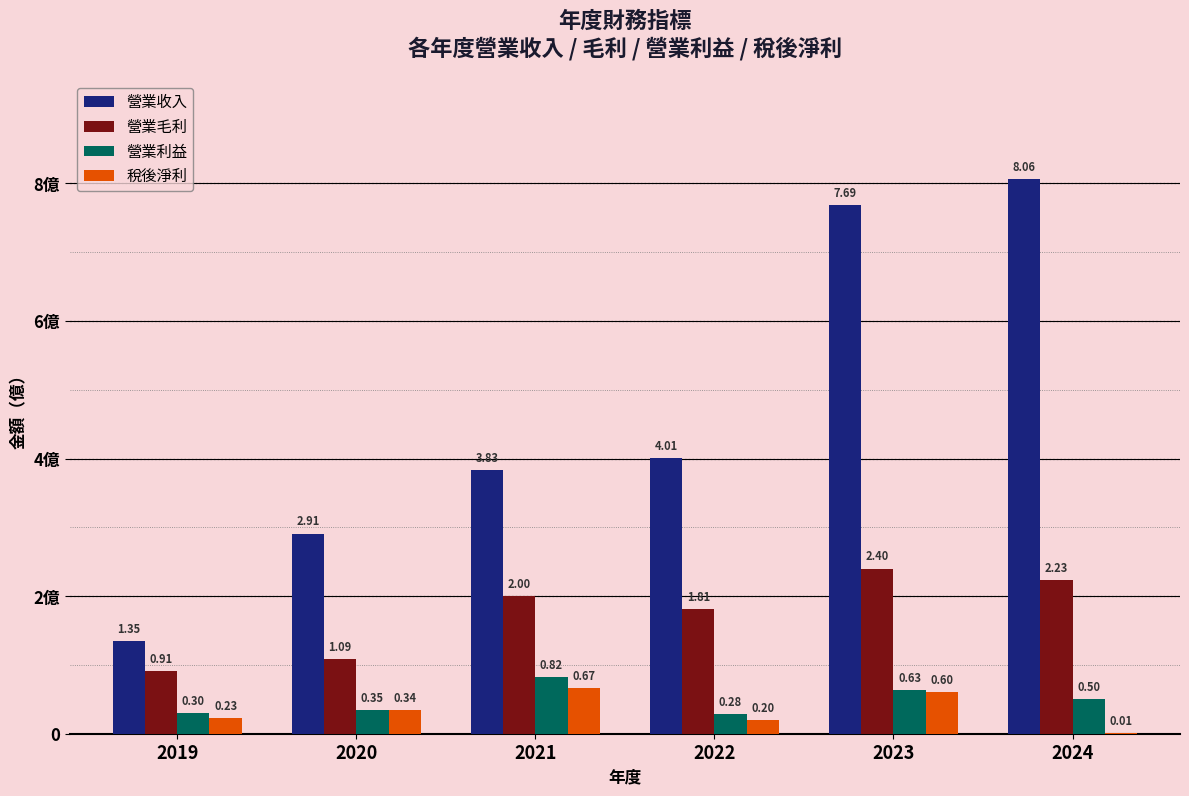

What are all the series names shown in the legend?

營業收入, 營業毛利, 營業利益, 稅後淨利